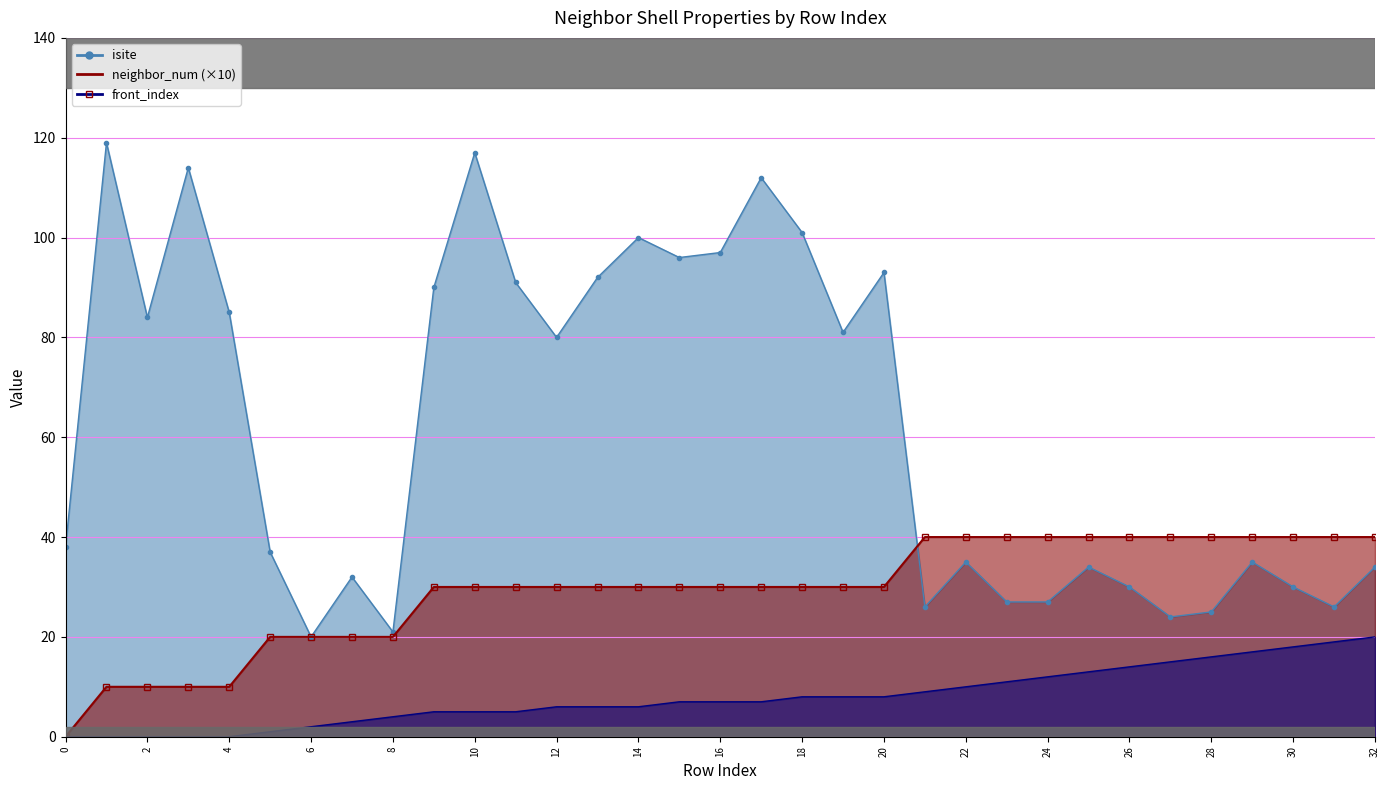

Is it true that neighbor_num equals 48 at 11?

False